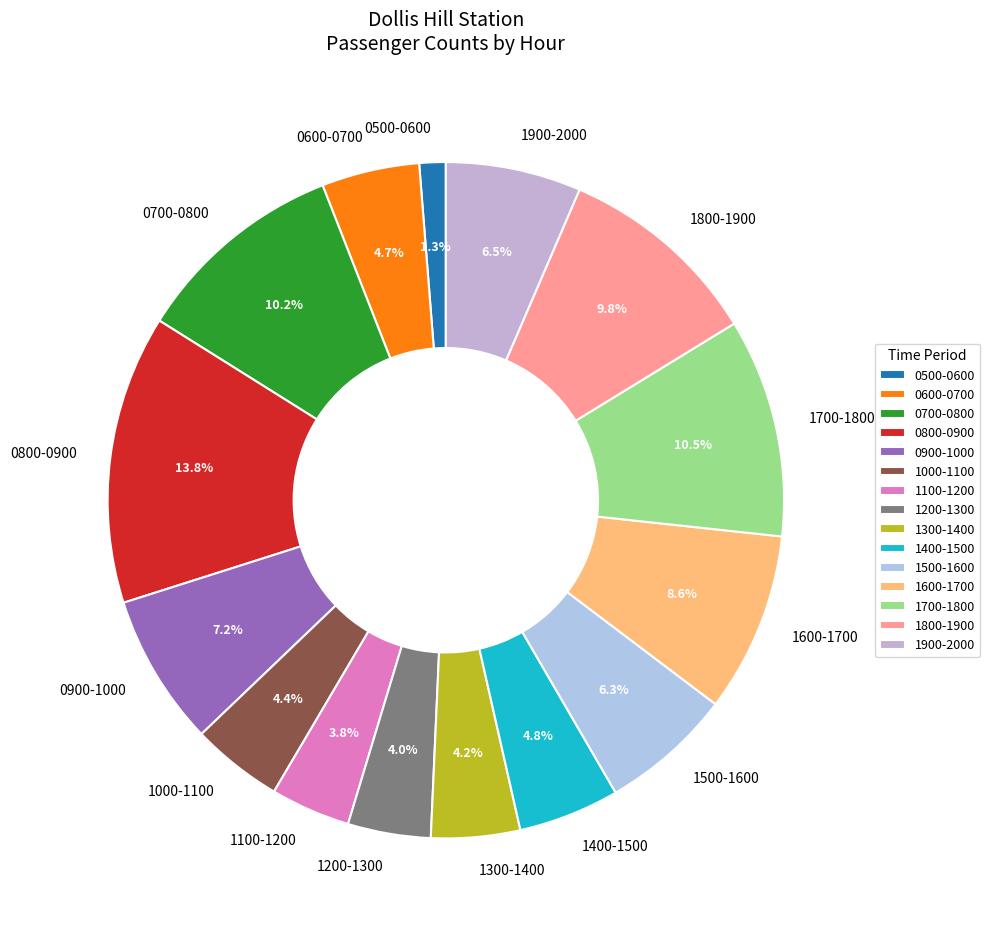

How many segments does this pie chart have?

15